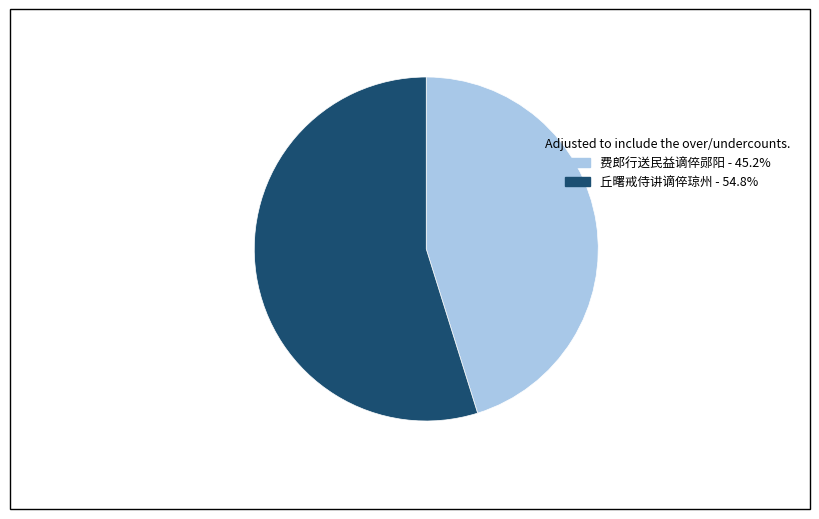

Count the number of slices in the pie.

2